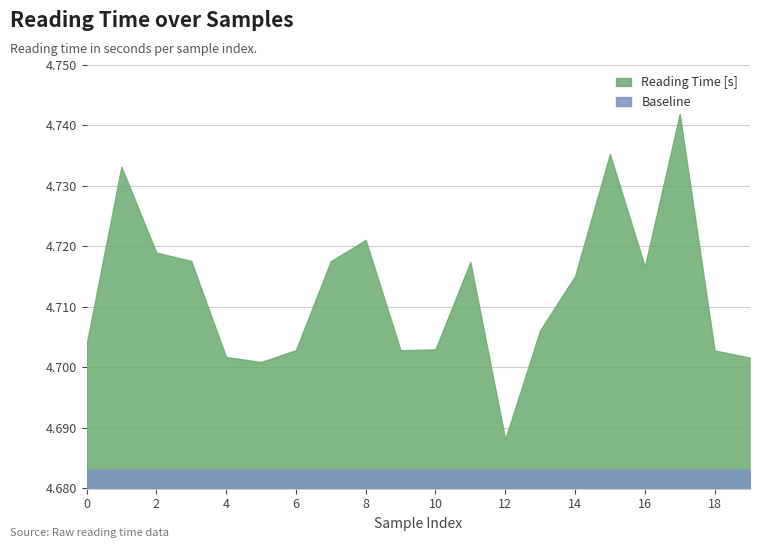

The value at 19 is 6.6. True or false?

False